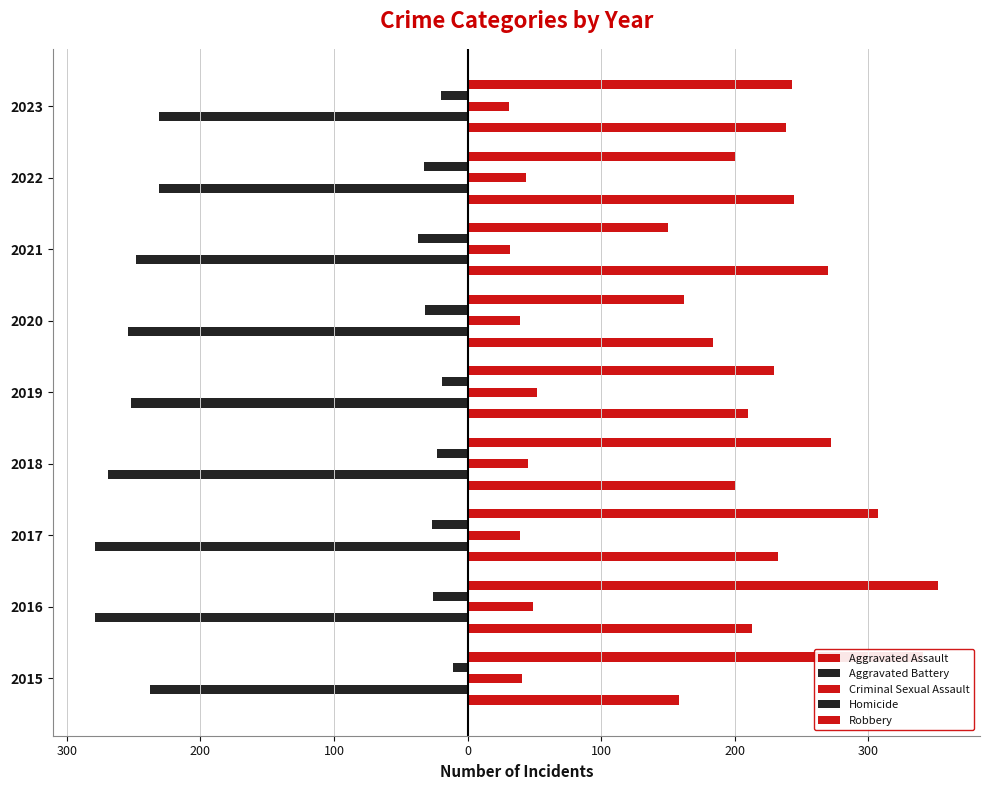

What are all the series names shown in the legend?

Aggravated Assault, Aggravated Battery, Criminal Sexual Assault, Homicide, Robbery